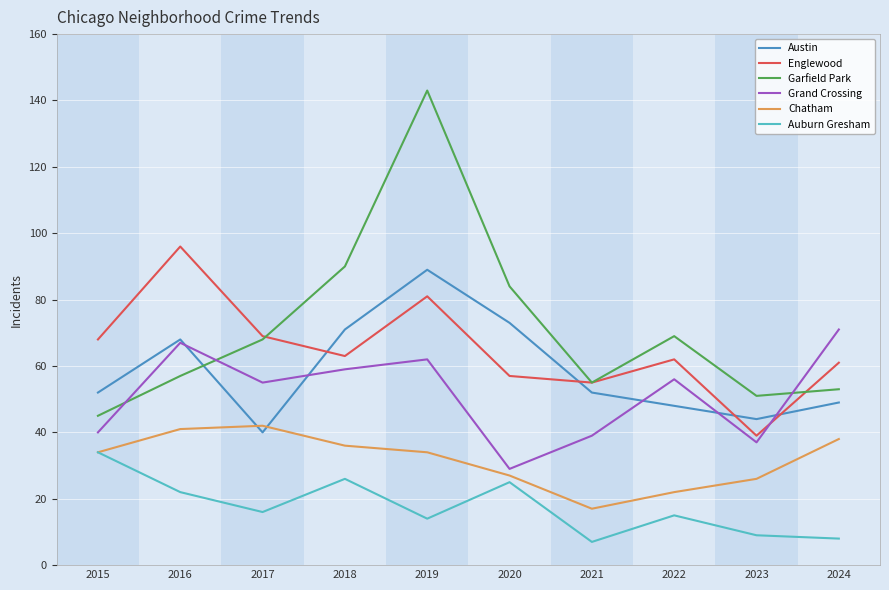

How many interior local valleys does the Austin series have?

2